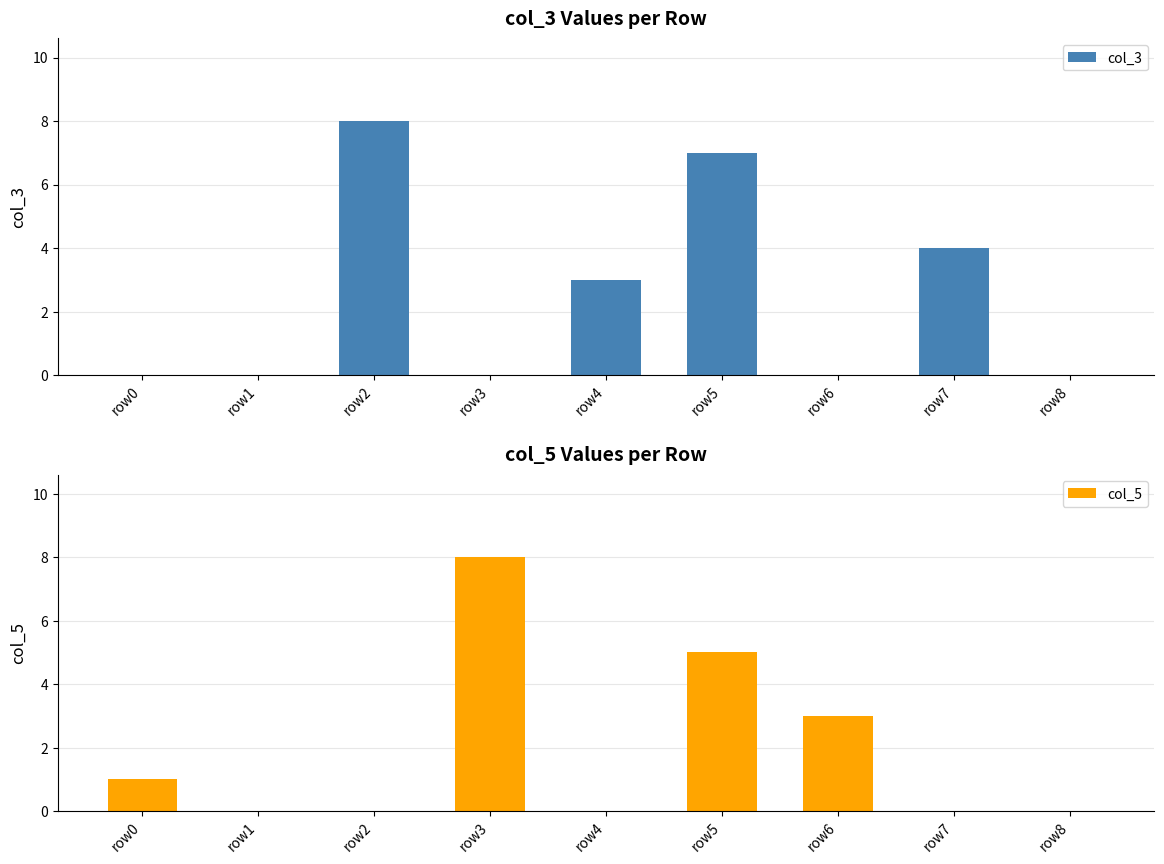

How many categories are shown in the chart?

9